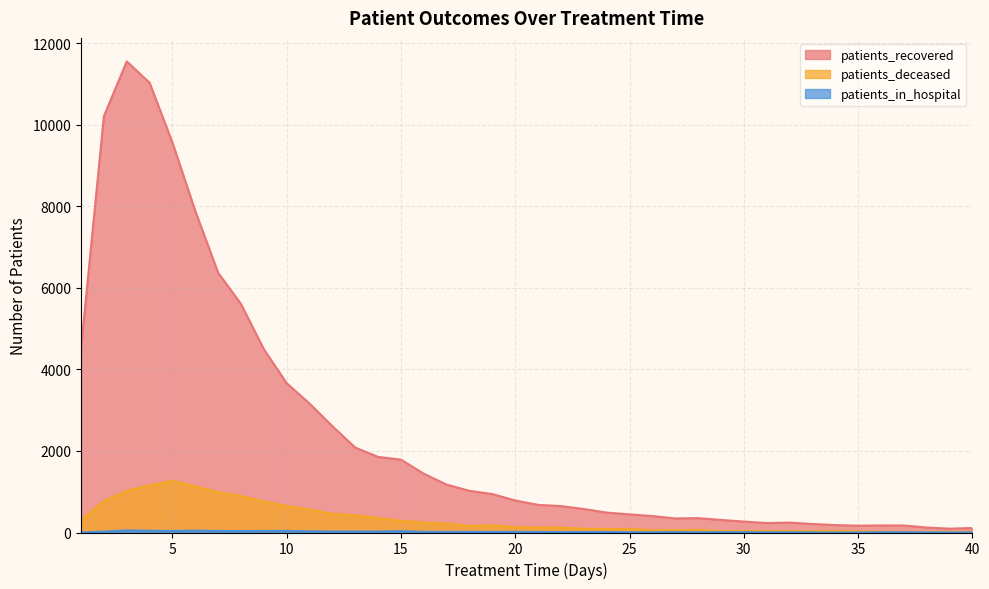

The patients_recovered series shows 122 at 38. True or false?

True